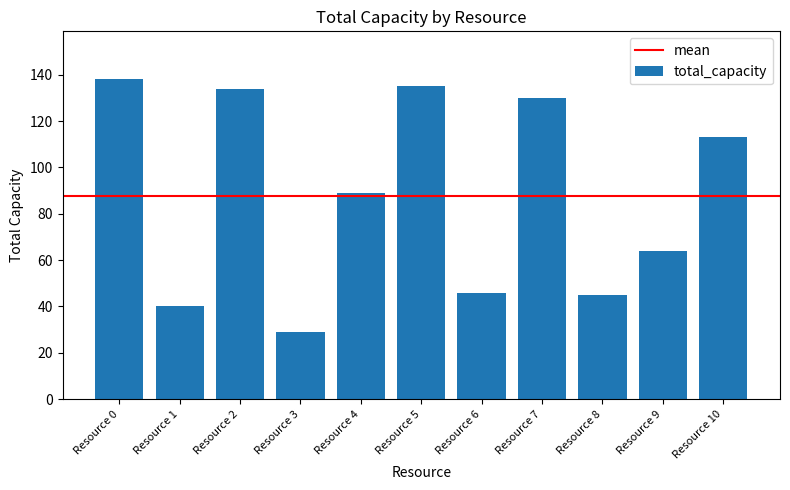

What is the change in value from Resource 2 to Resource 7?

-4